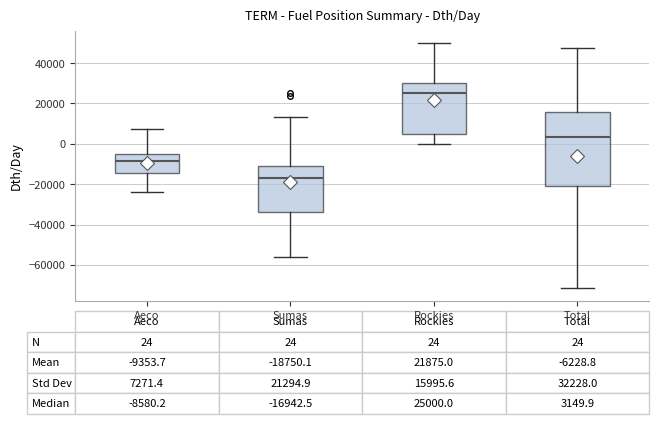

Which box is the tallest, from its lower edge to its upper edge?

Total